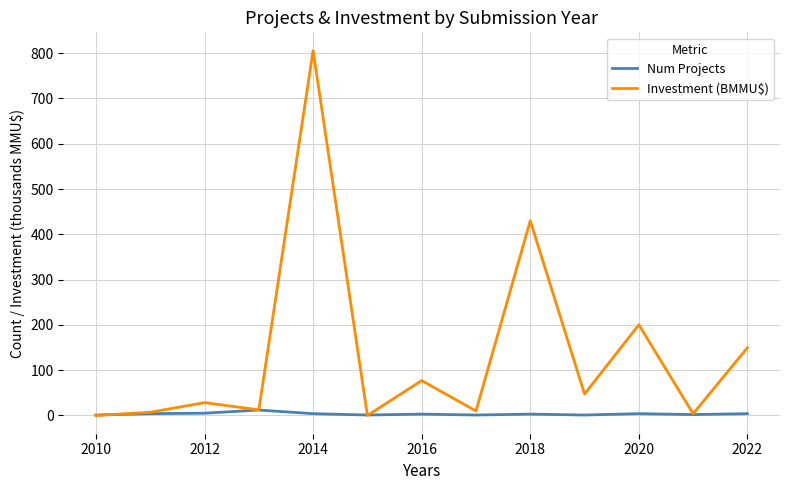

At how many categories does at least one series exceed 649?

1